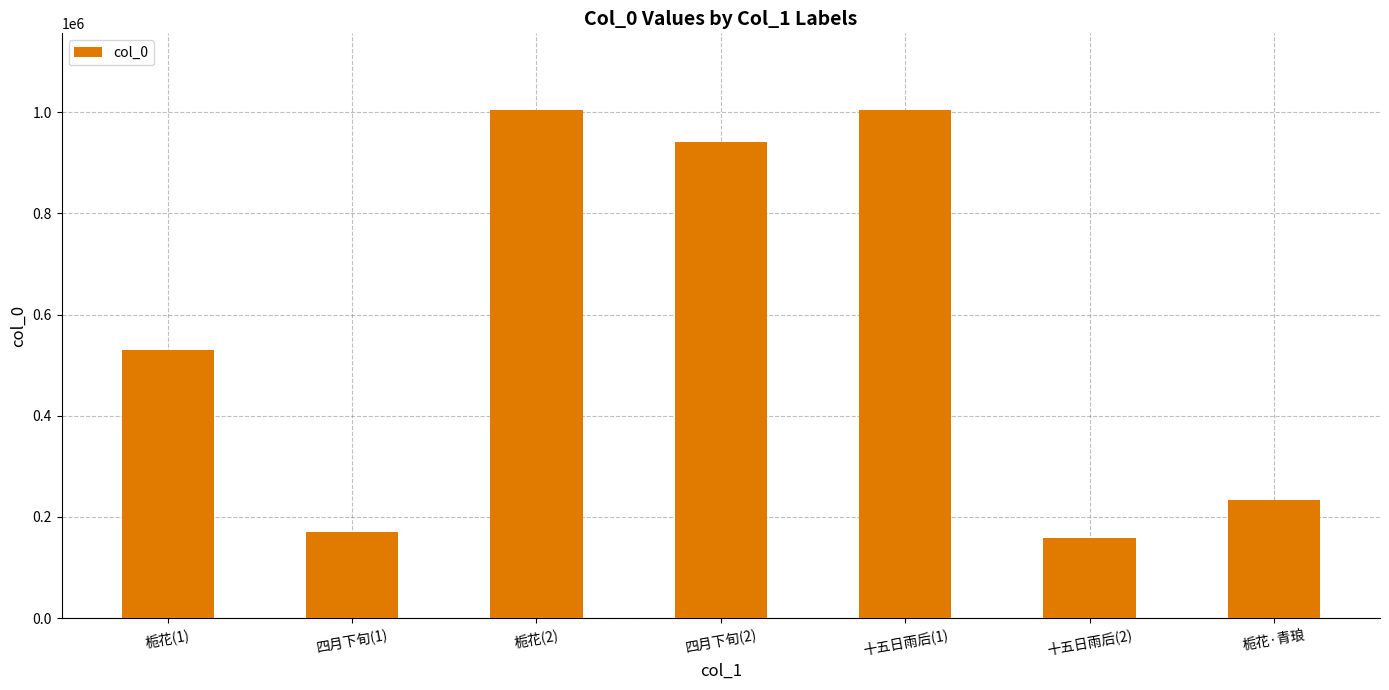

What is the approximate value at 十五日雨后(1)?

1005127